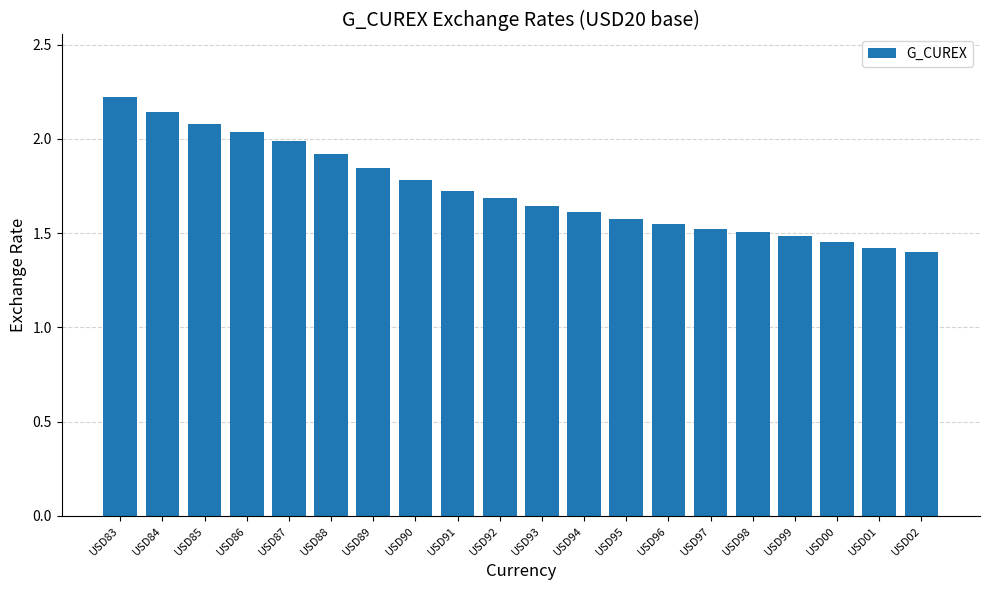

What is the average value?

1.7